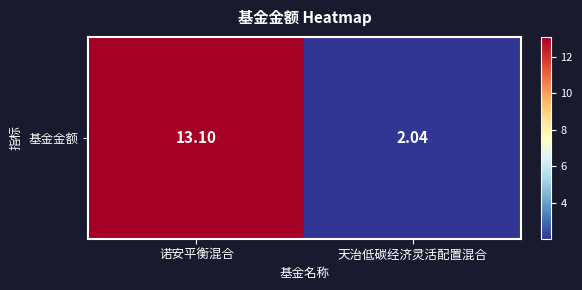

At which label is the value closest to 7?

天治低碳经济灵活配置混合